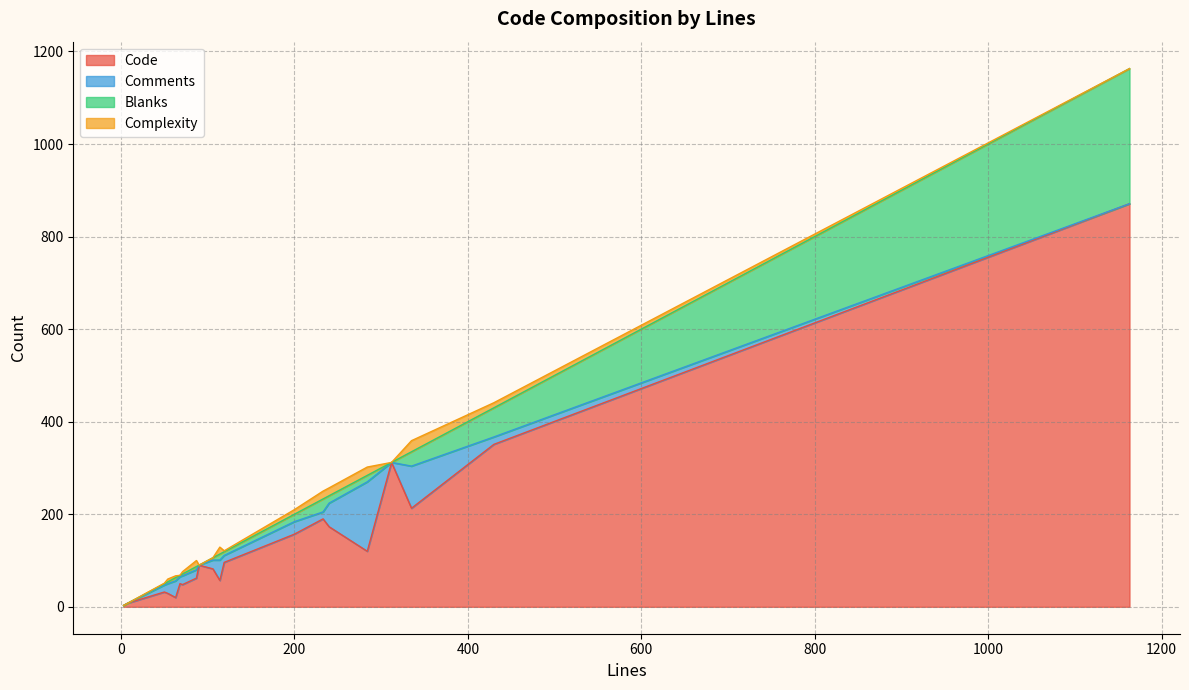

Rank the series by their maximum value, from highest to lowest.

Code, Blanks, Comments, Complexity